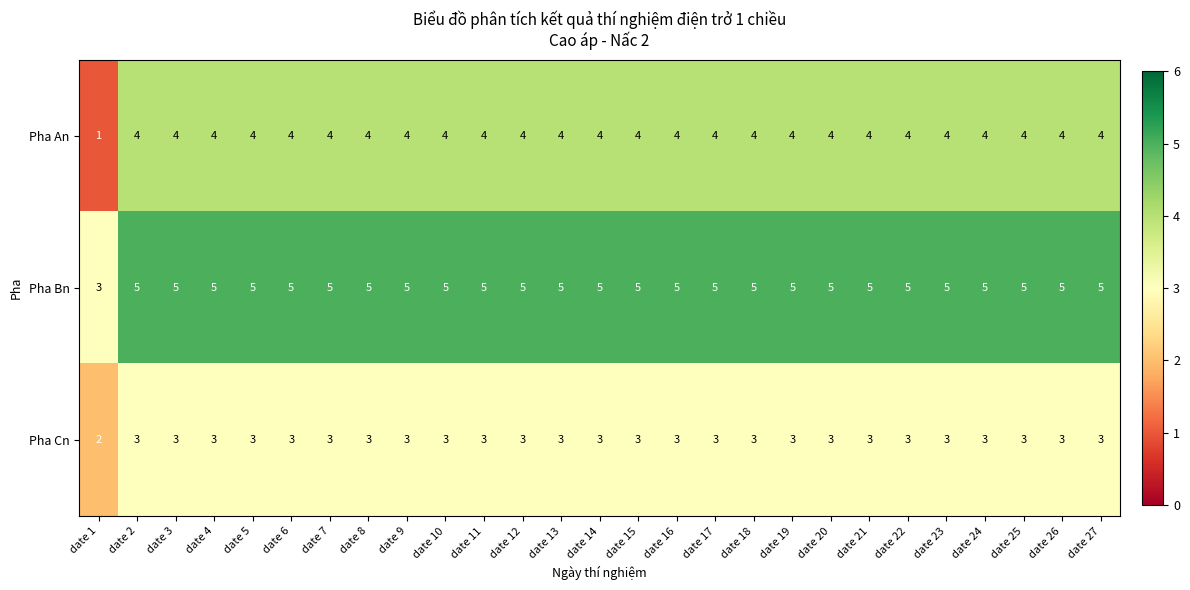

What is the average value of the Pha Cn series?

3